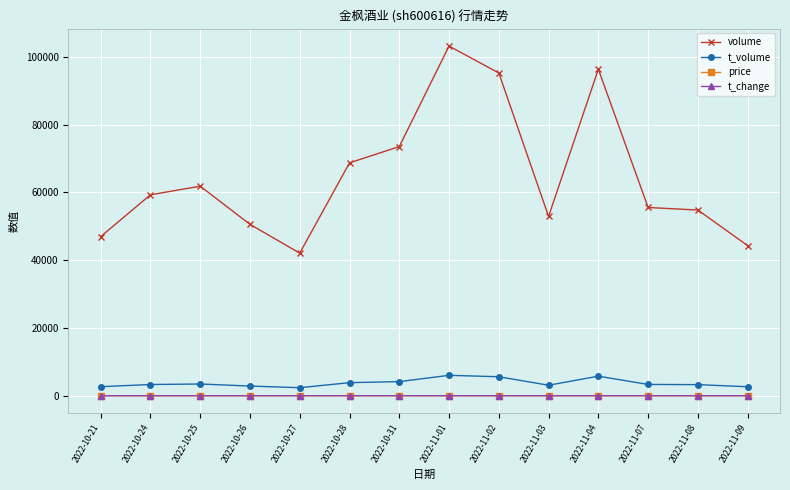

Is it true that t_change equals 1.0 at 2022-10-28?

True